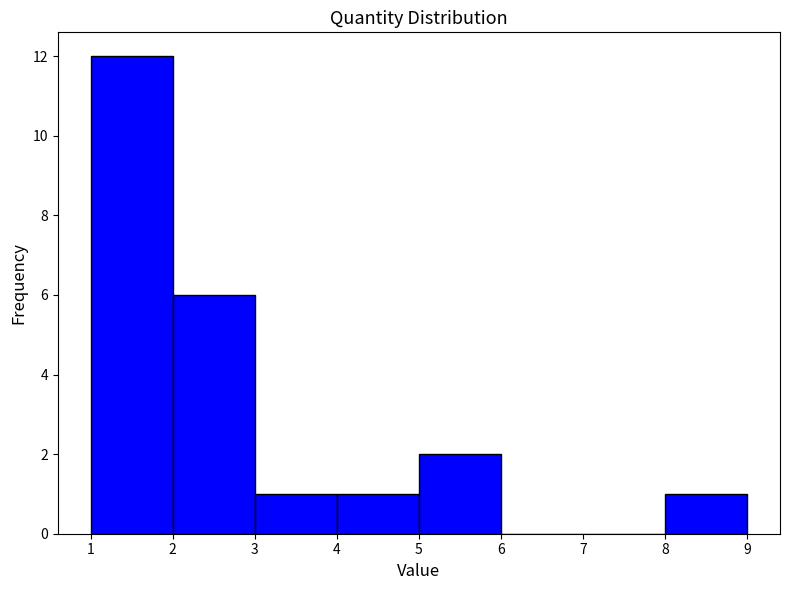

How tall is the bar that spans 2 to 3 on the x-axis? The values are not printed on the chart, so give them approximately, as read against the axis.

6